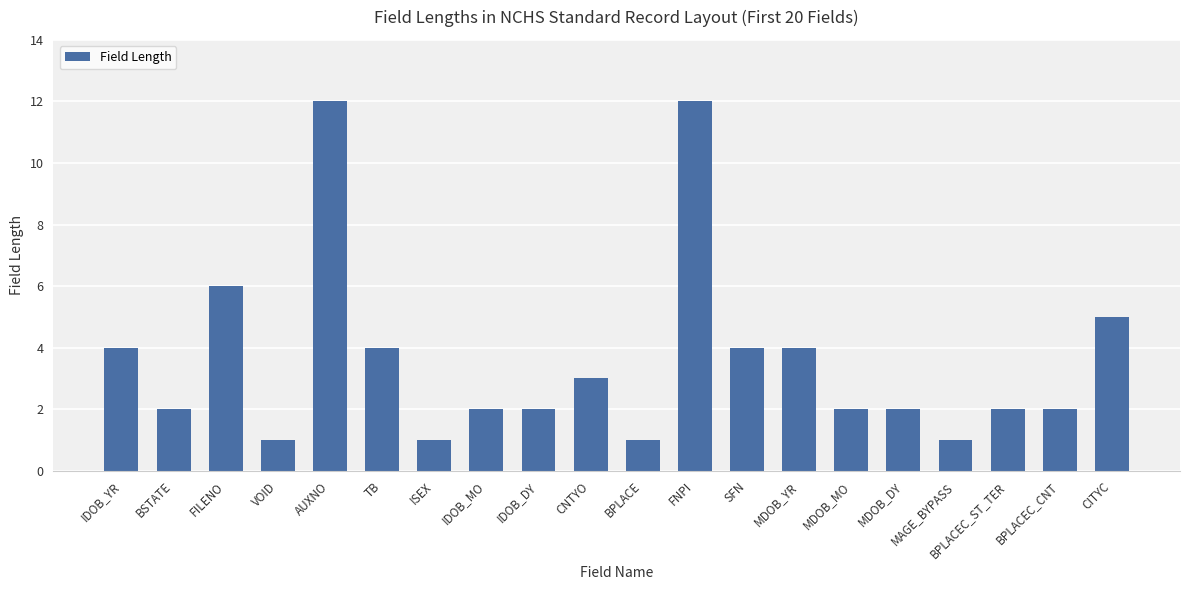

The chart shows a value of 1 at BPLACEC_ST_TER. True or false?

False